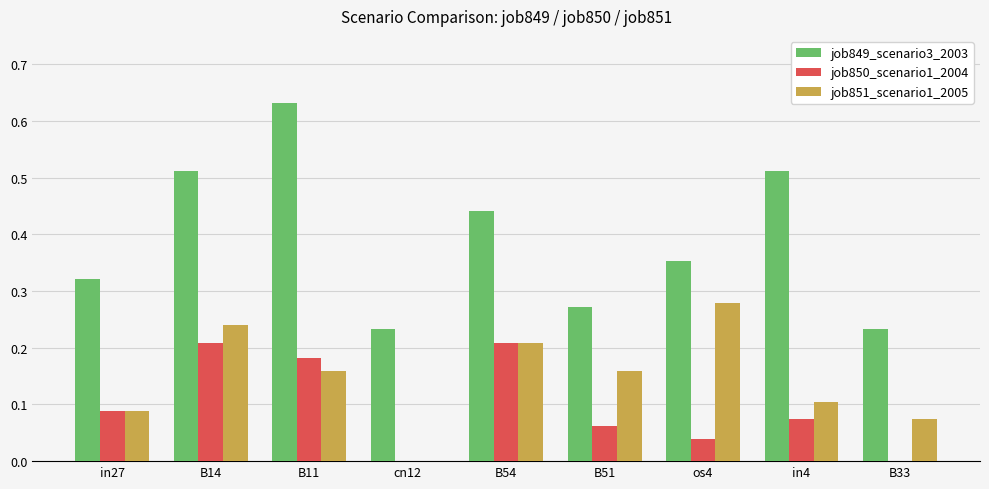

True or false: job851_scenario1_2005 has a value of 0.1 at cn12.

False